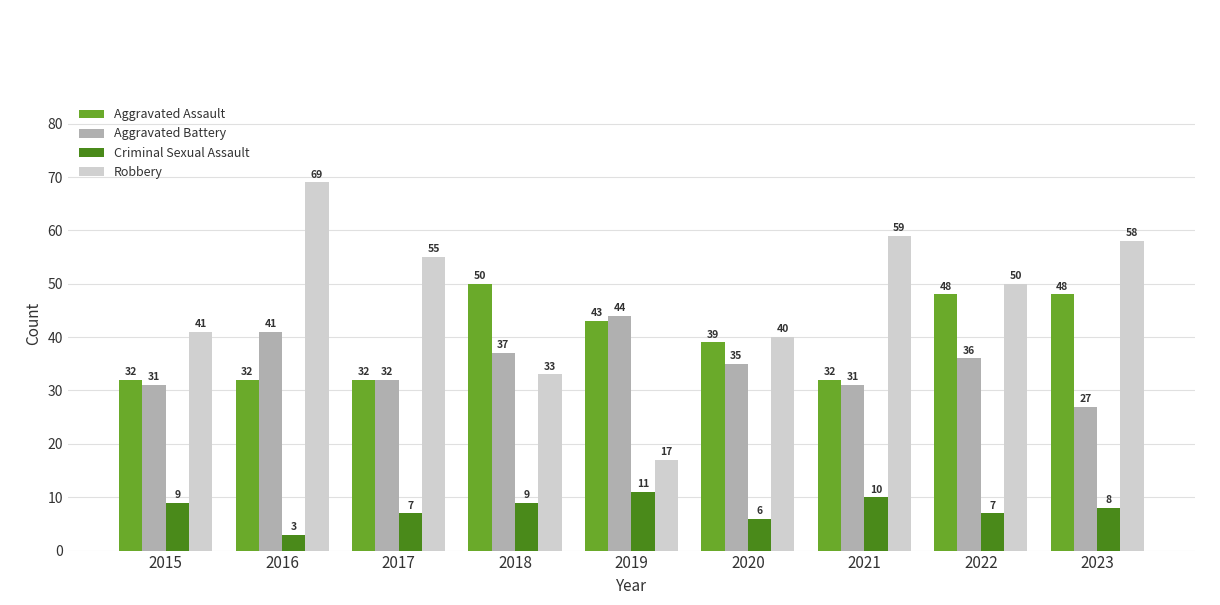

What is the greatest value displayed?

69